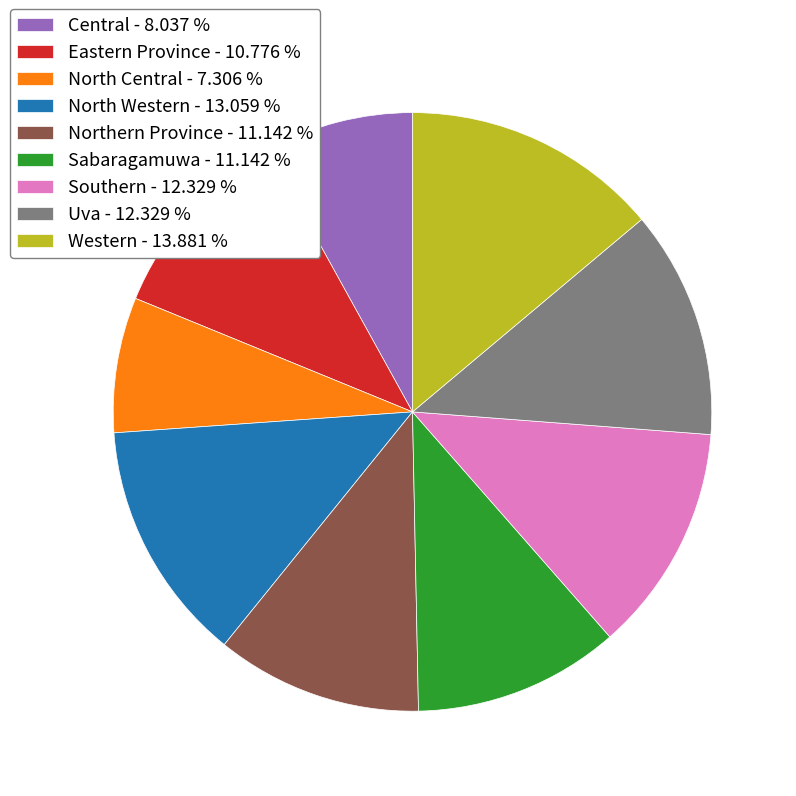

Count the number of slices in the pie.

9